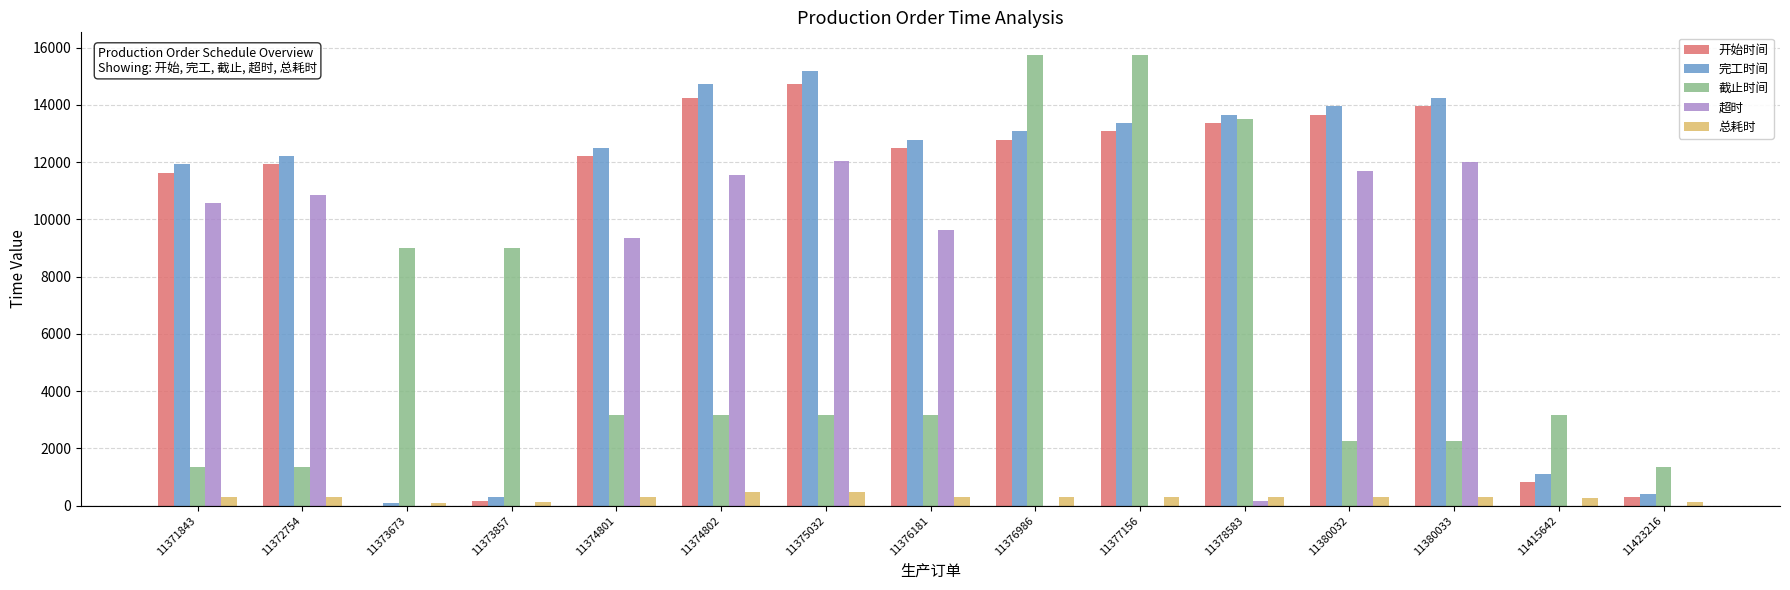

At which label is 完工时间 closest to 7640?

11371843